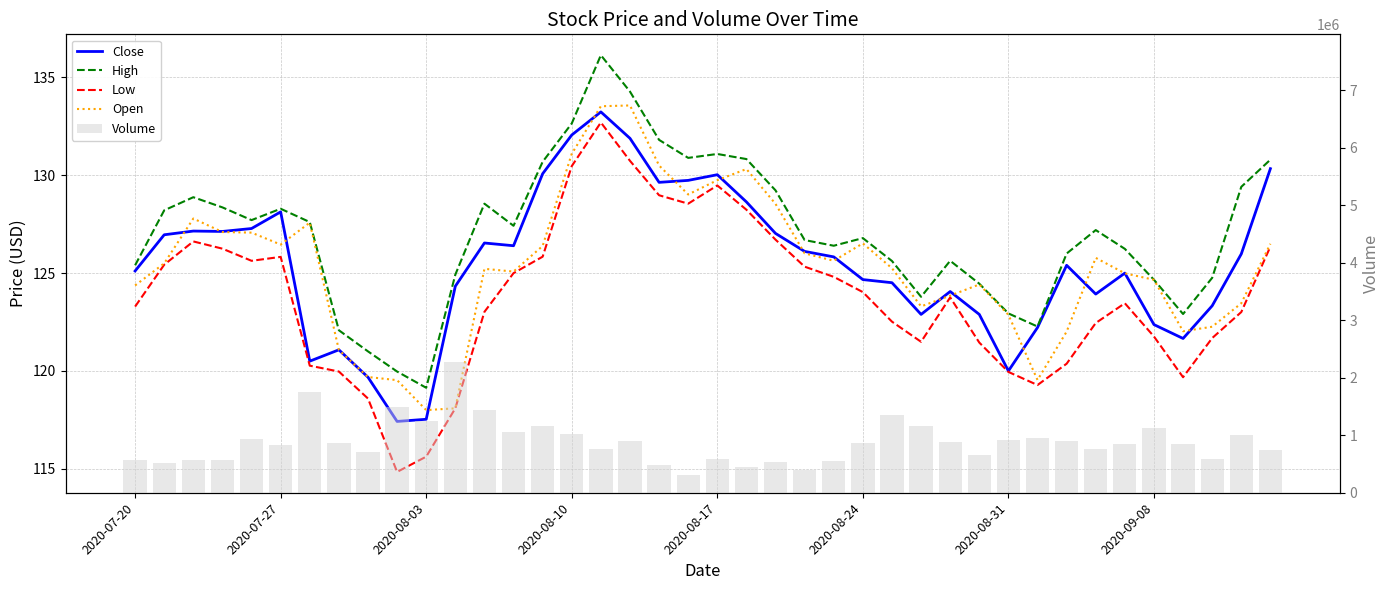

List the labels in order of Close value, smallest first.

9, 10, 8, 30, 2020-08-31, 2020-09-08, 36, 31, 35, 27, 29, 37, 33, 28, 11, 26, 25, 34, 2020-07-20, 32, 24, 38, 23, 13, 12, 2020-07-27, 22, 2020-08-10, 2020-08-03, 2020-08-17, 2020-08-24, 21, 18, 19, 20, 14, 39, 17, 15, 16